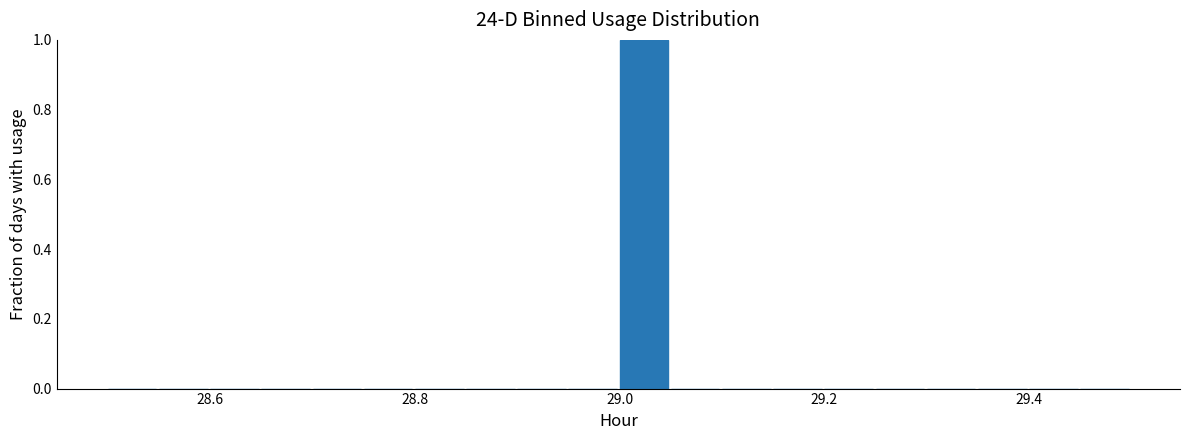

Read against the x-axis, roughly where is the centre of the tallest bar?

29.02